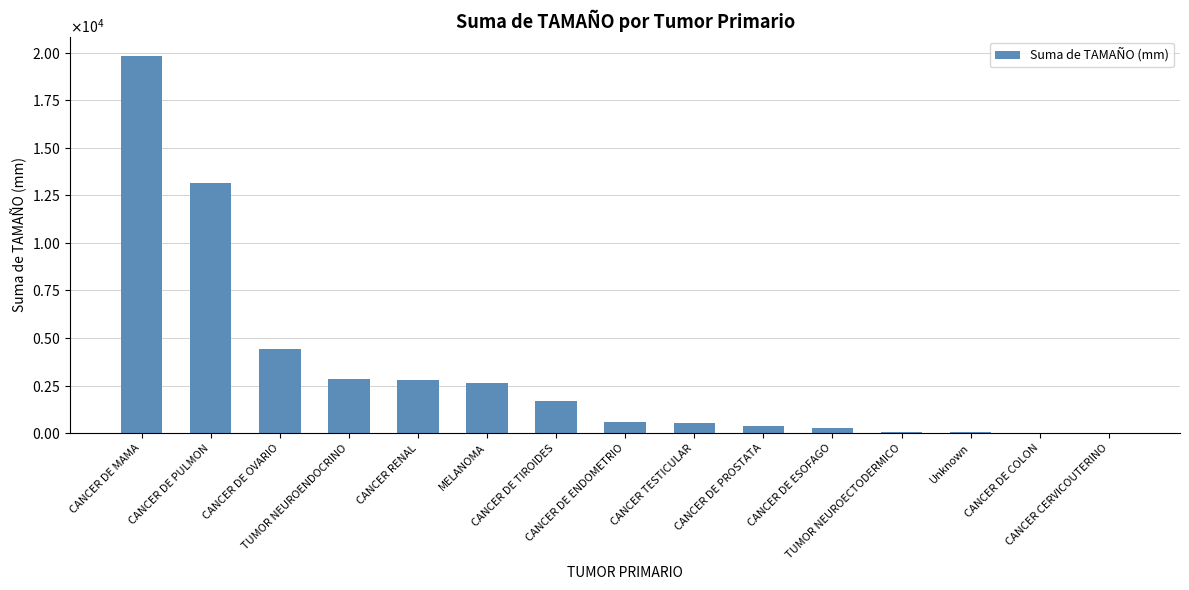

Approximately how many times larger is the value at CANCER TESTICULAR compared to CANCER DE OVARIO?

0.1